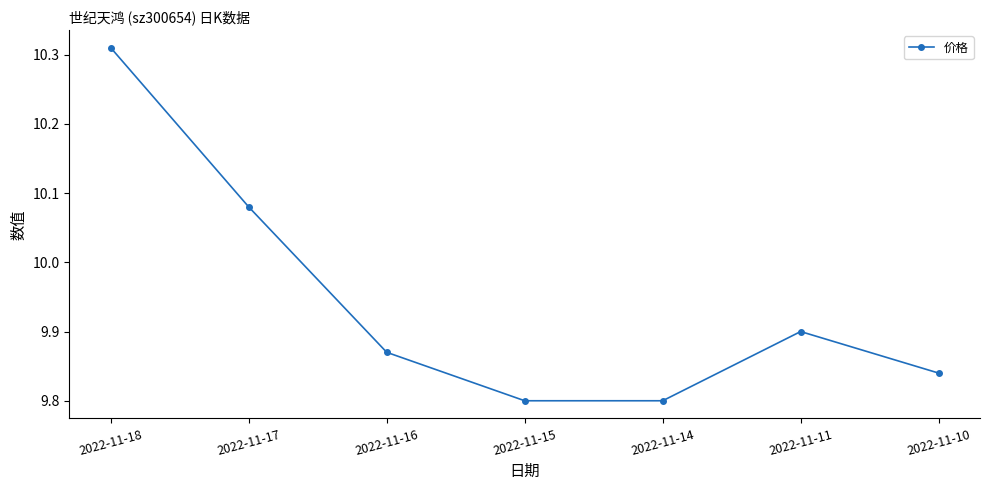

At which category does the chart reach its peak across all series?

2022-11-18